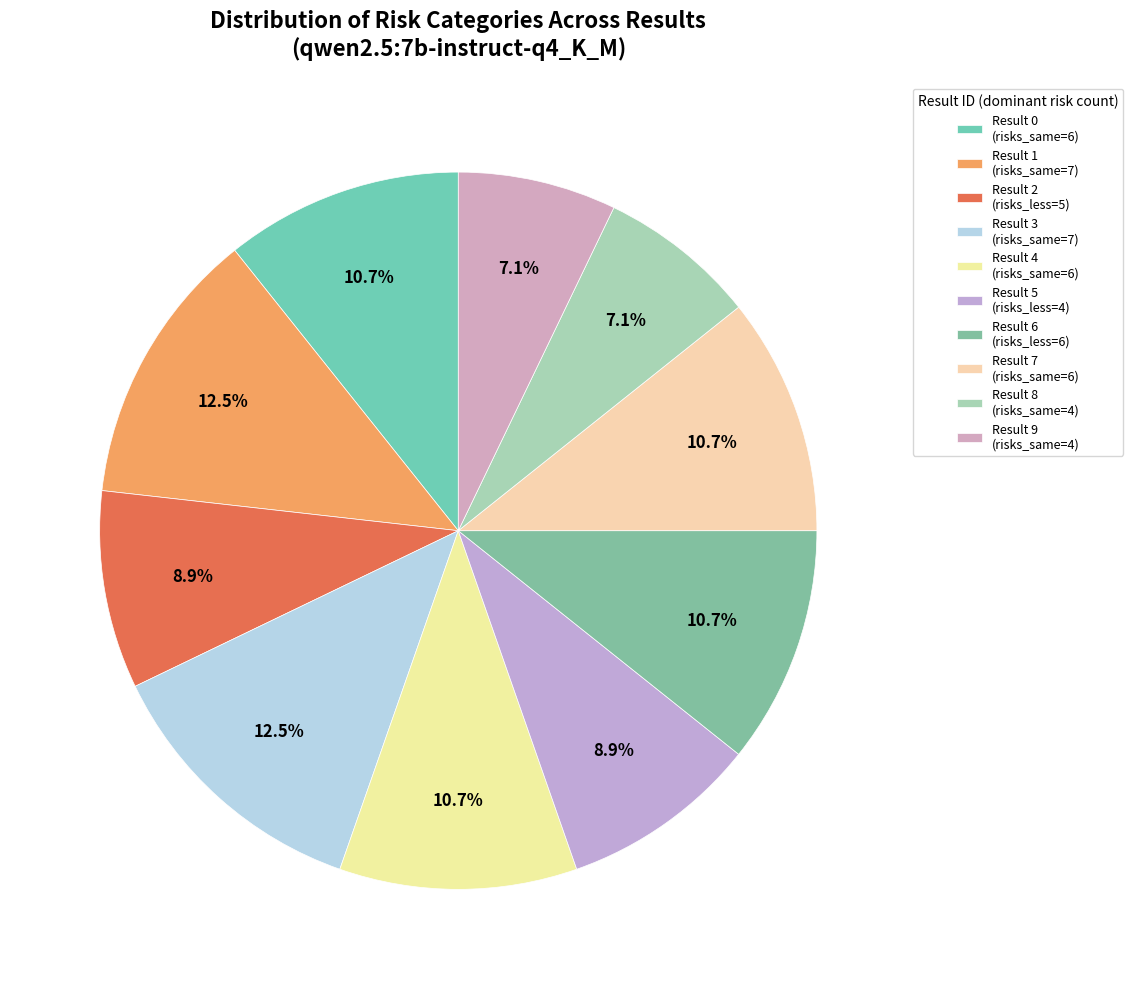

How many slices are in this pie chart?

10